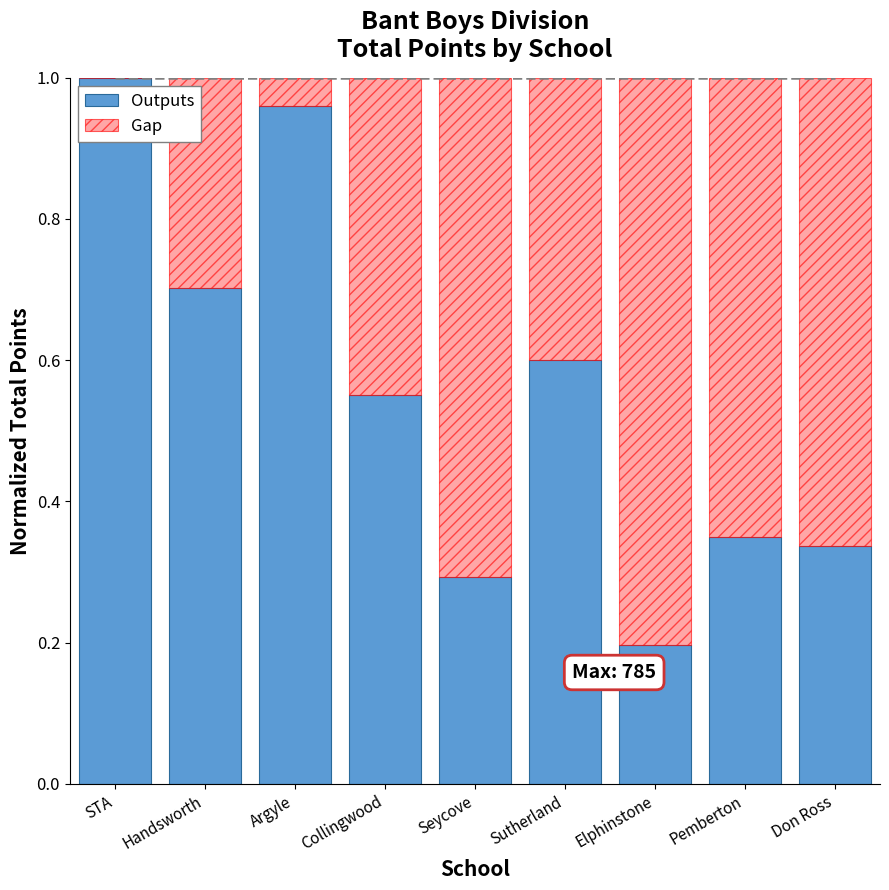

How many series are shown in this chart?

2